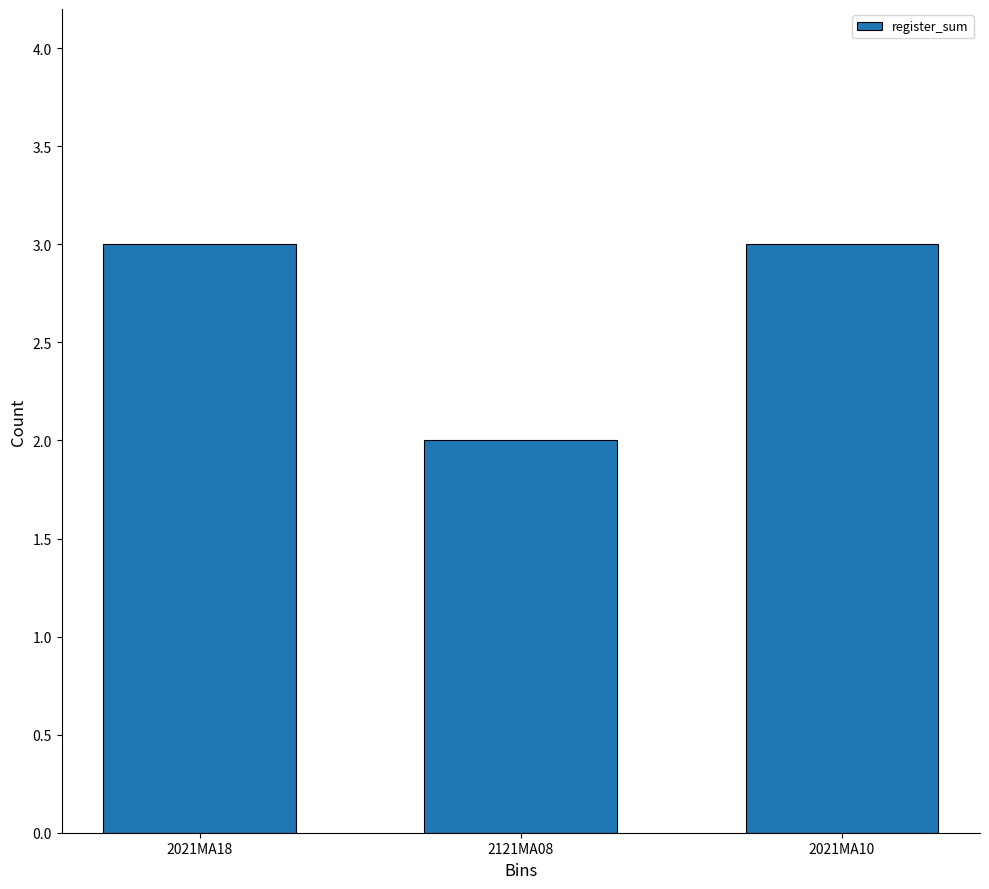

What is the ratio of the value at 2121MA08 to the value at 2021MA18?

0.7